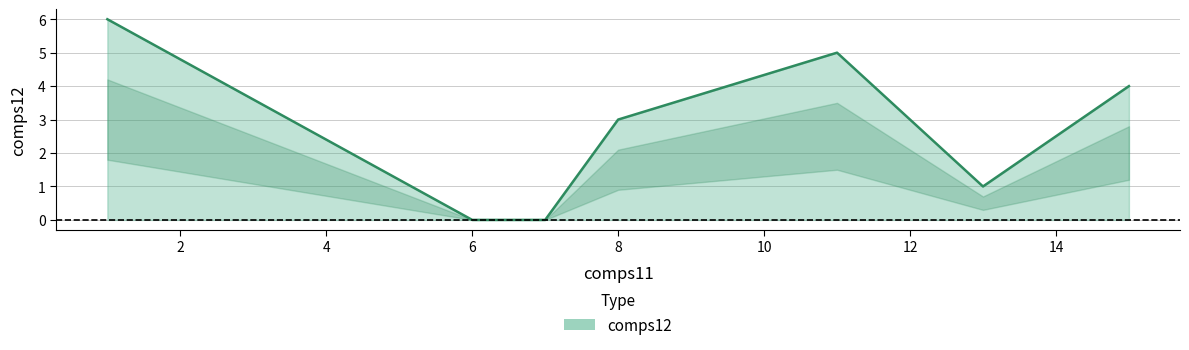

How many lines are shown in the chart?

1